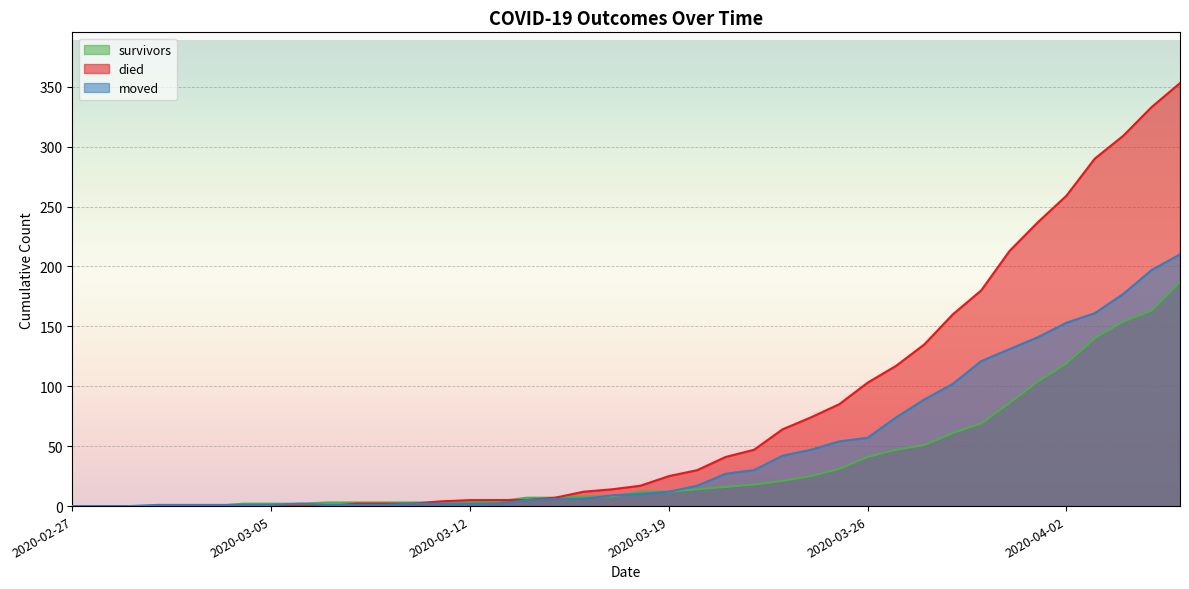

How many intersections are there between died and survivors?

2